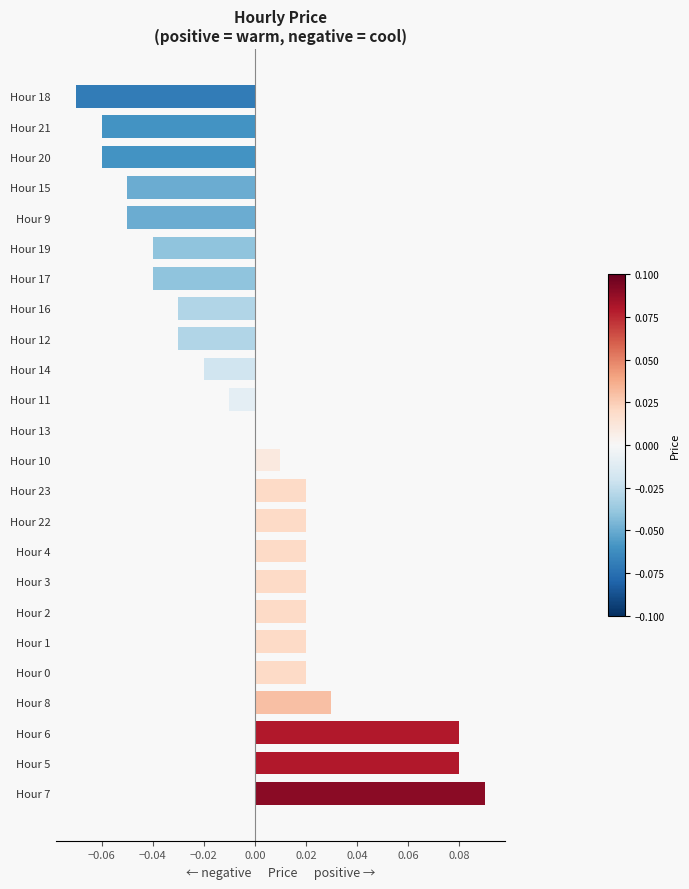

Between Hour 4 and Hour 9, which is larger?

Hour 4